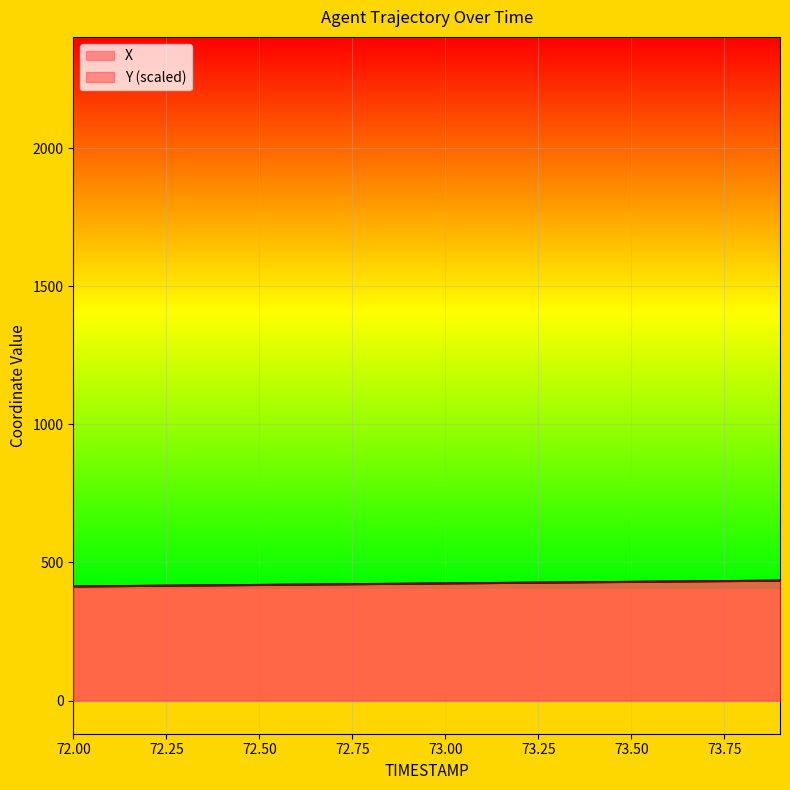

Does the chart display data point markers on the line(s)?

No